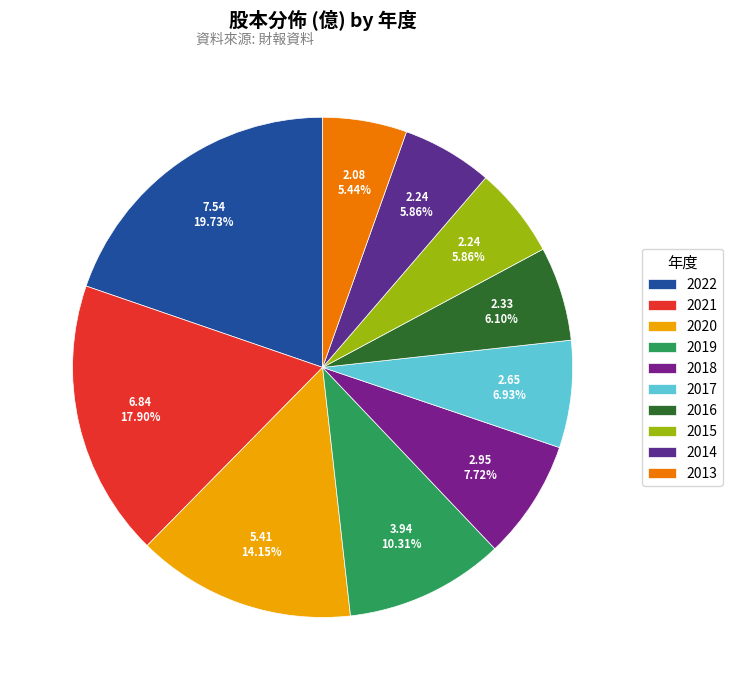

Does 2019 account for over 50% of the chart?

No